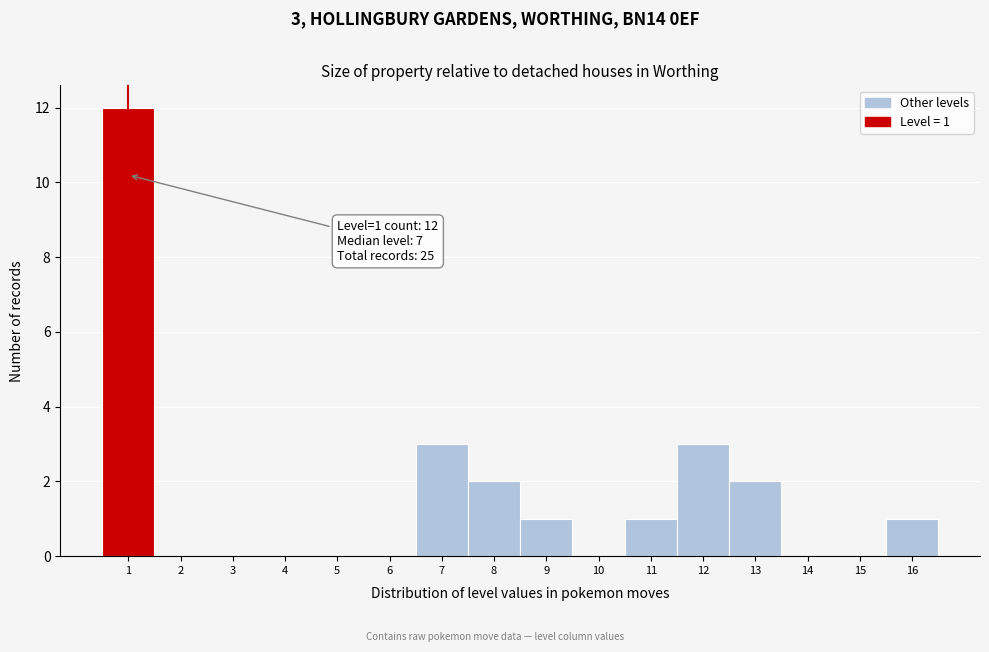

Which range on the x-axis has the tallest bar?

0.5 to 1.5